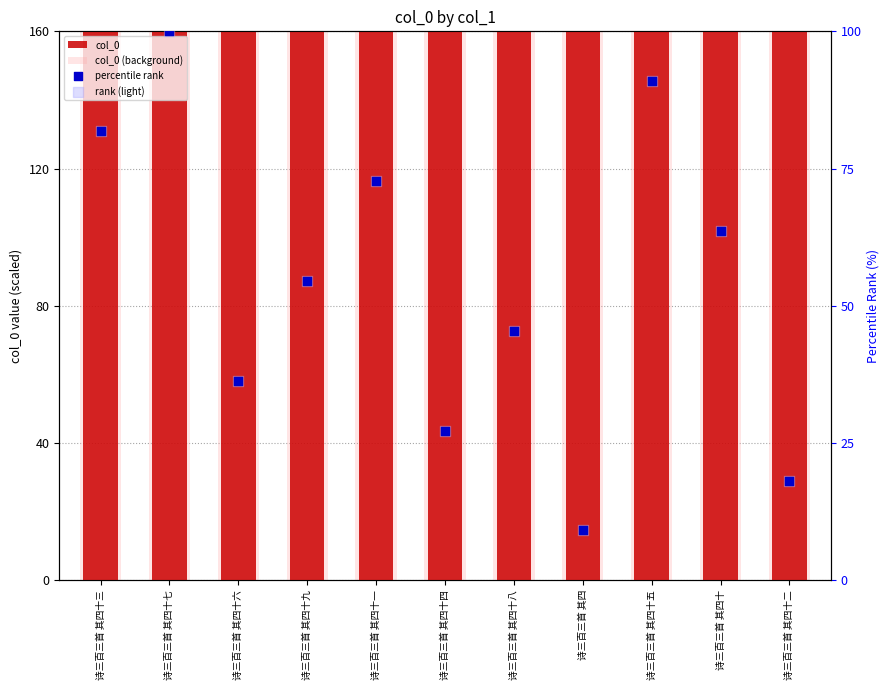

What is the total value across all series at 诗三百三首 其四十三?

483.6